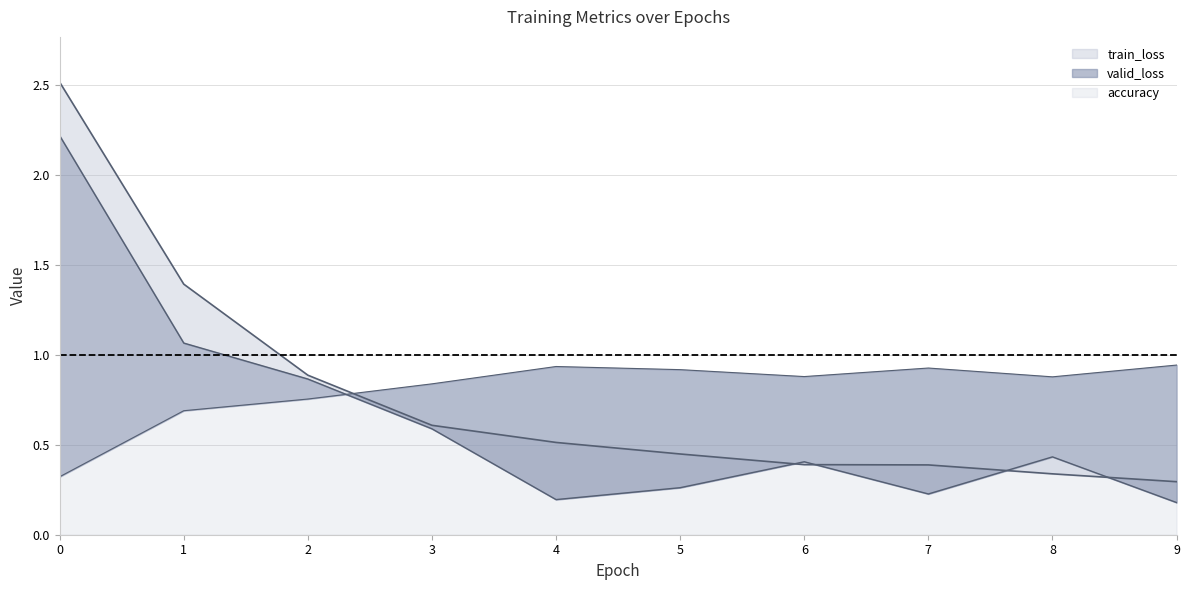

True or false: train_loss has more than 0 interior local peaks.

False